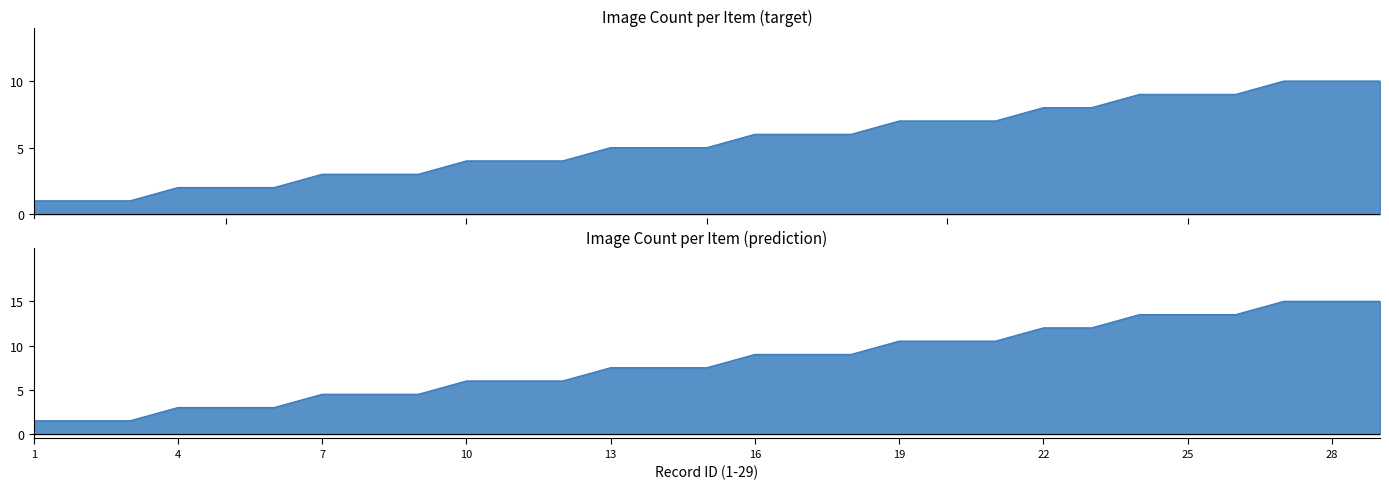

Is it true that the value at 19 is 11?

False